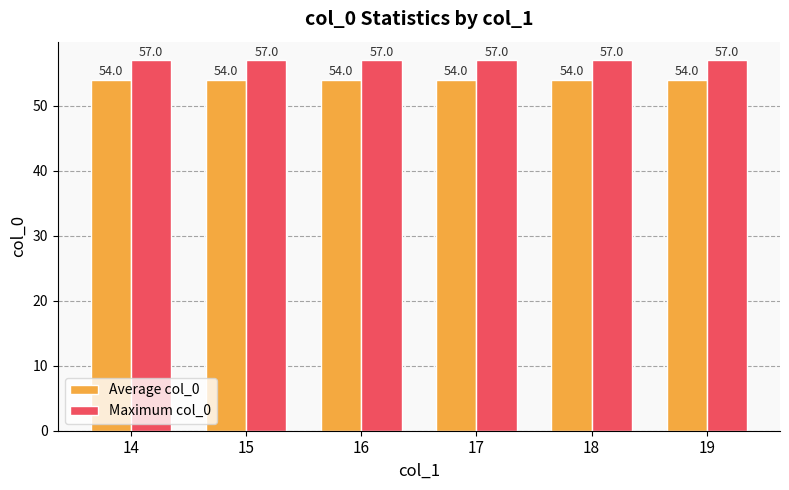

What is the value of the Maximum col_0 bar at the 1st from the left?

57